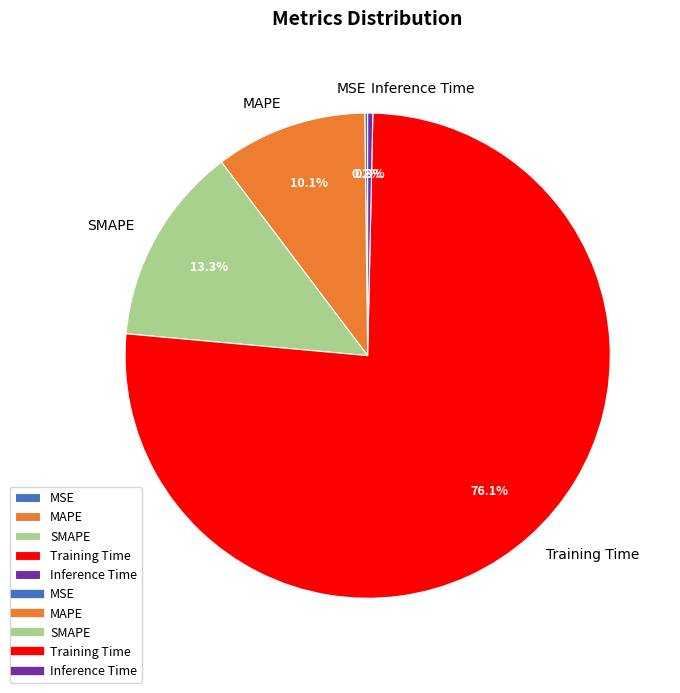

What portion of the pie excludes Inference Time?

99.7%